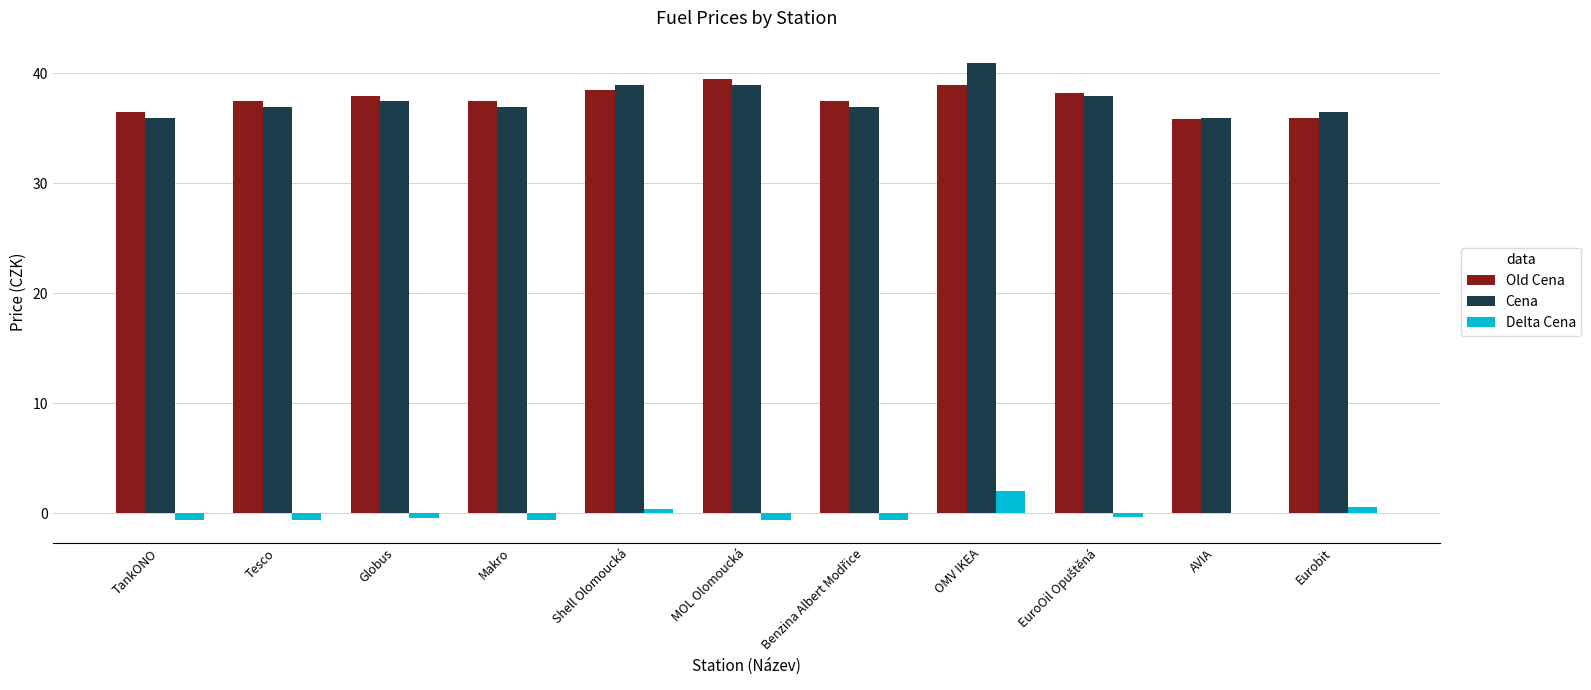

What is the sum of all Old Cena values?

413.8